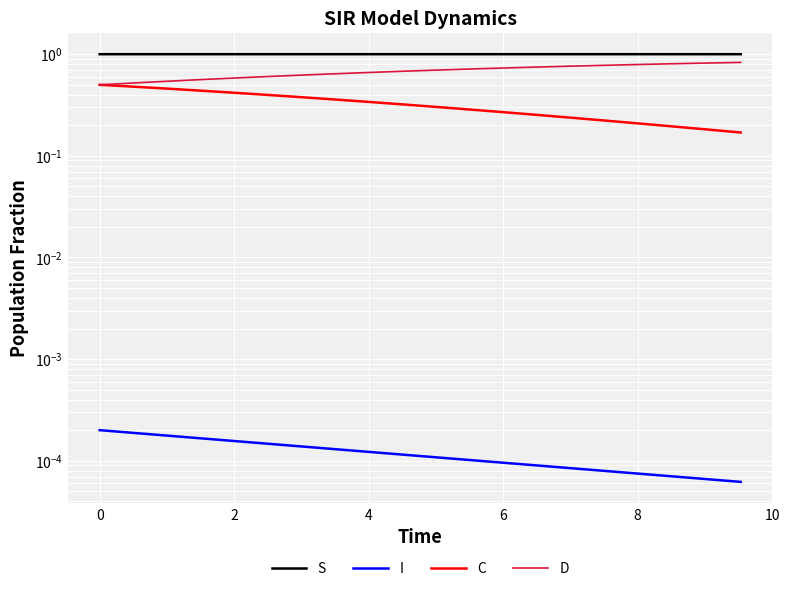

Is the value of S at 15 greater than the value of C at 14?

Yes